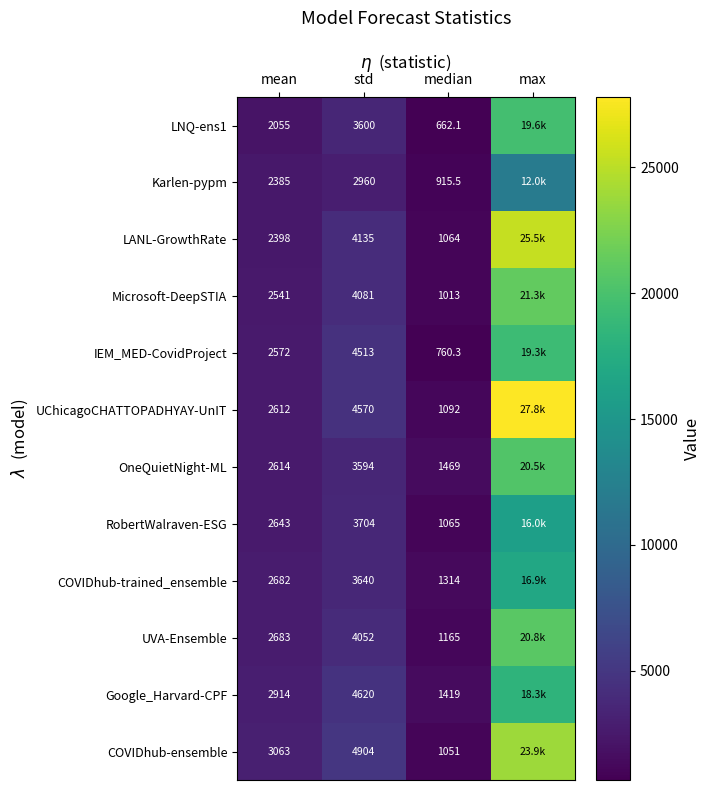

What is the total value across all series at mean?

31162.0